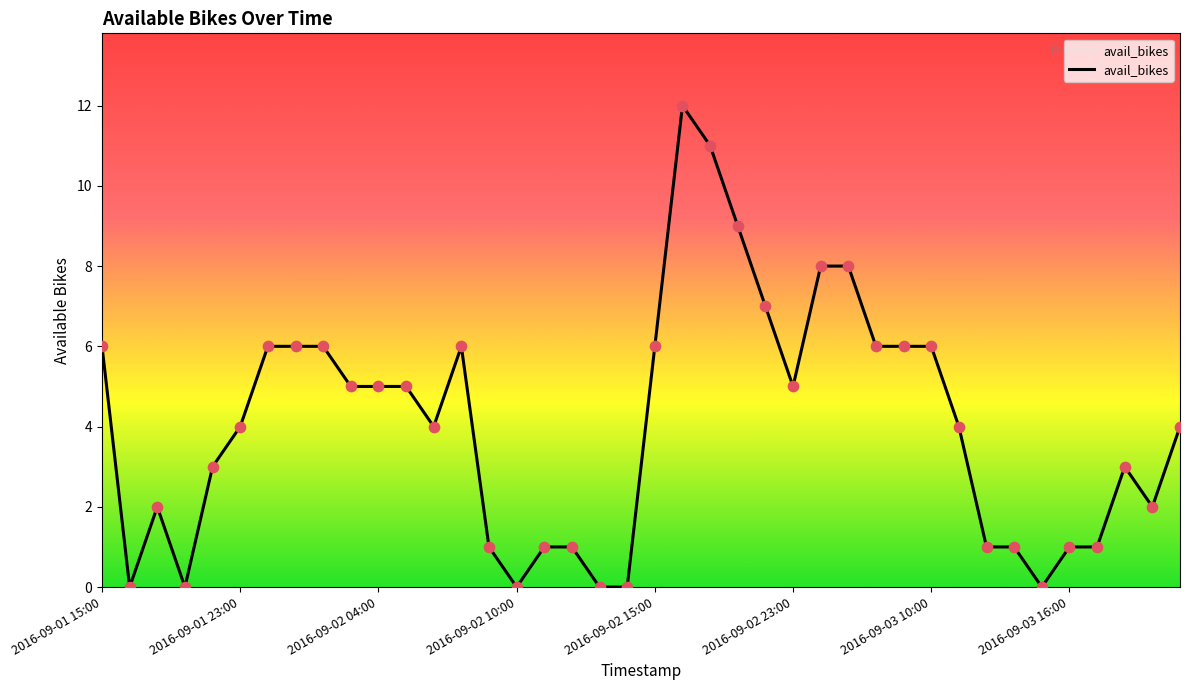

What is the maximum value shown in the chart?

12